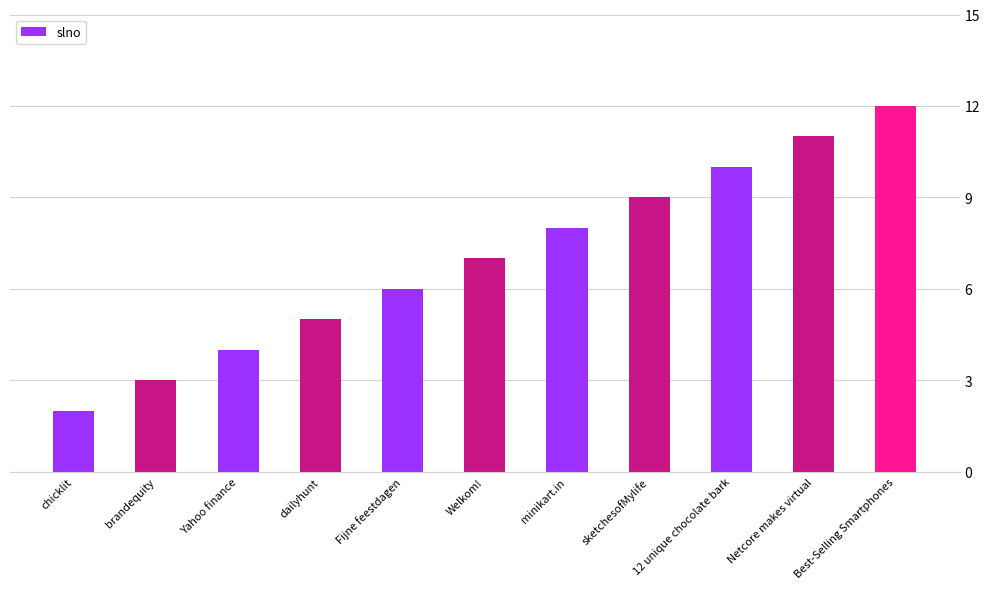

List the labels in order of value, largest first.

Best-Selling Smartphones, Netcore makes virtual, 12 unique chocolate bark, sketchesofMylife, minikart.in, Welkom!, Fijne feestdagen, dailyhunt, Yahoo finance, brandequity, chicklit